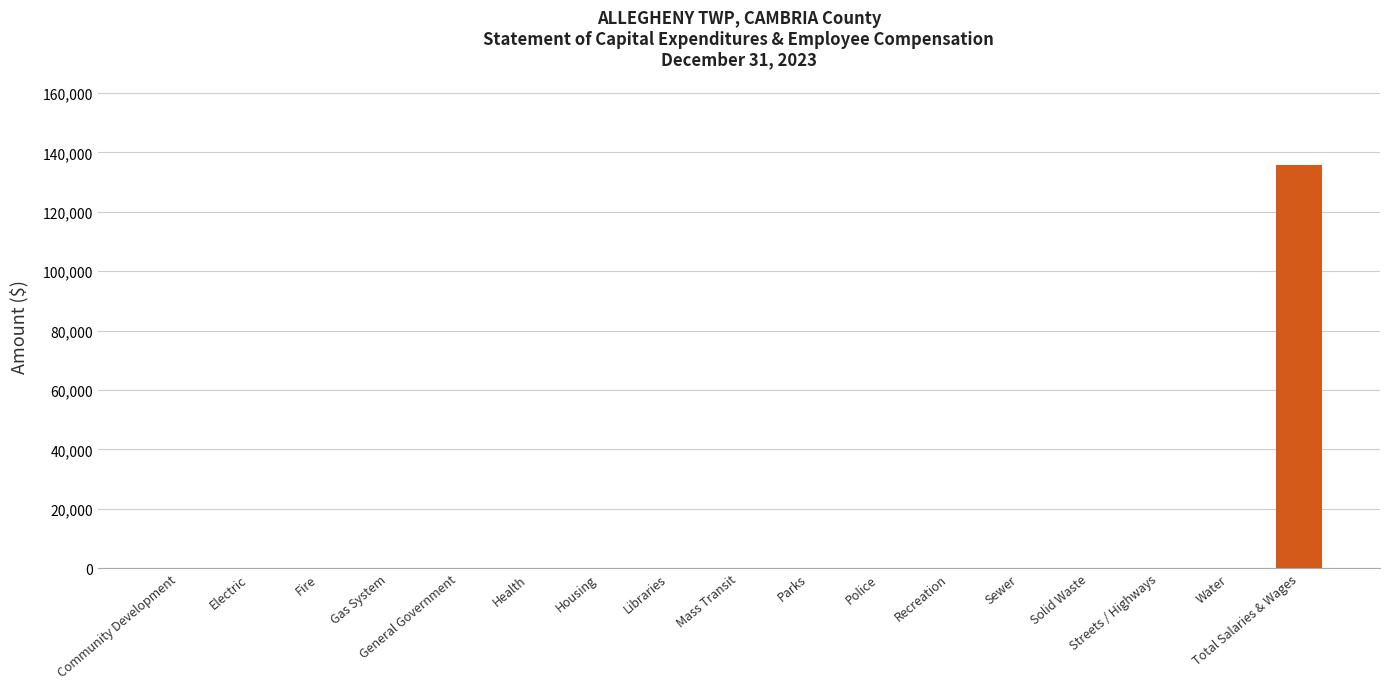

The value at Streets / Highways is -83885. True or false?

False